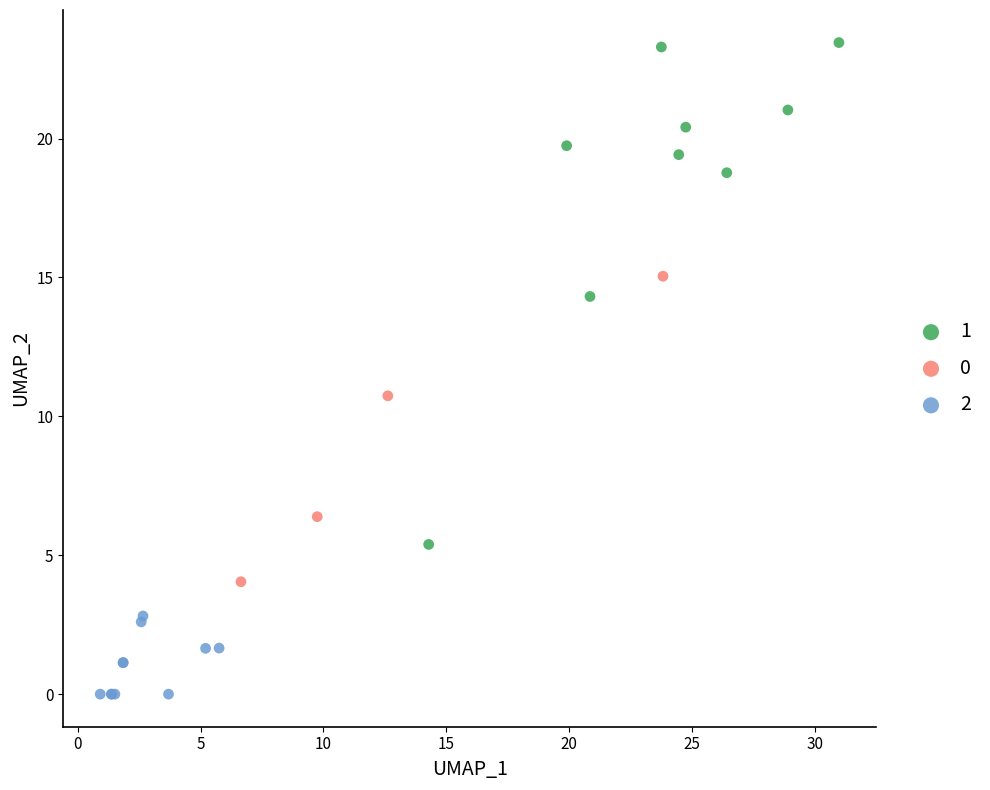

Which series has the widest spread of Y values?

1